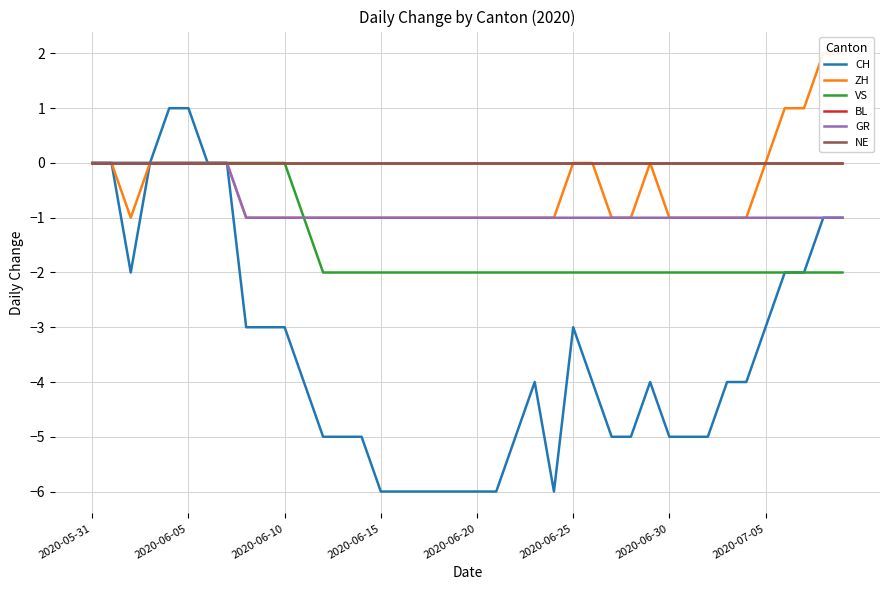

What is the spread (max minus min) of values at 12?

5